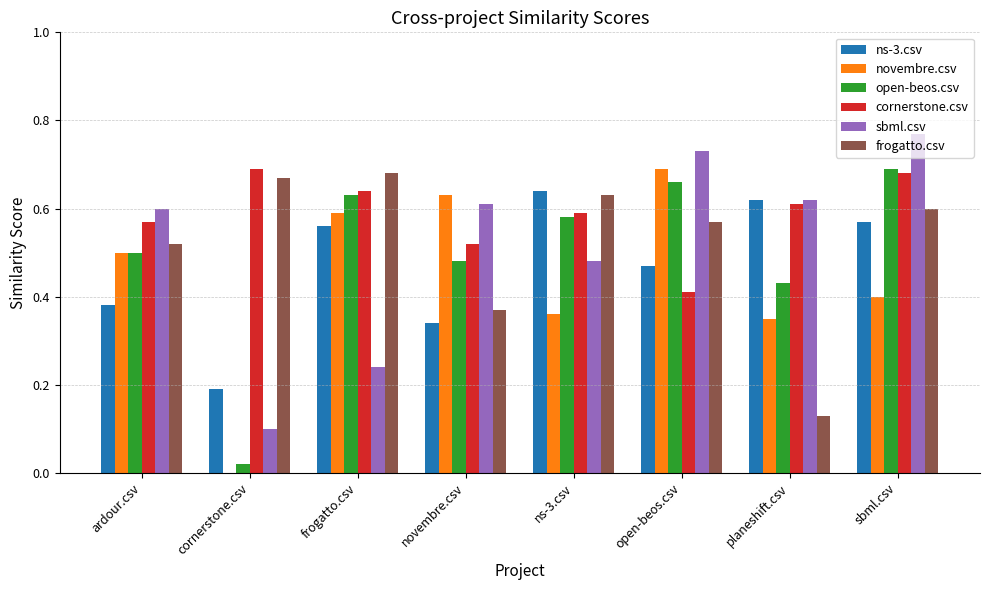

What is the sum of the frogatto.csv values at novembre.csv and sbml.csv?

1.0